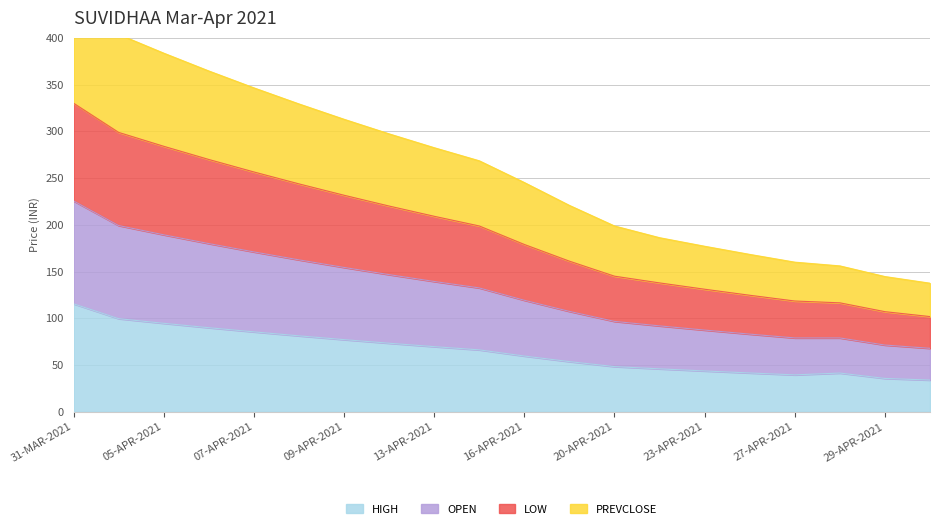

True or false: HIGH has a value of 35.7 at 29-APR-2021.

True